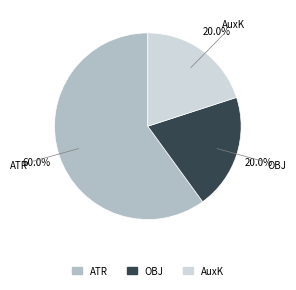

Approximately how many times larger is the value at OBJ compared to AuxK?

1.0